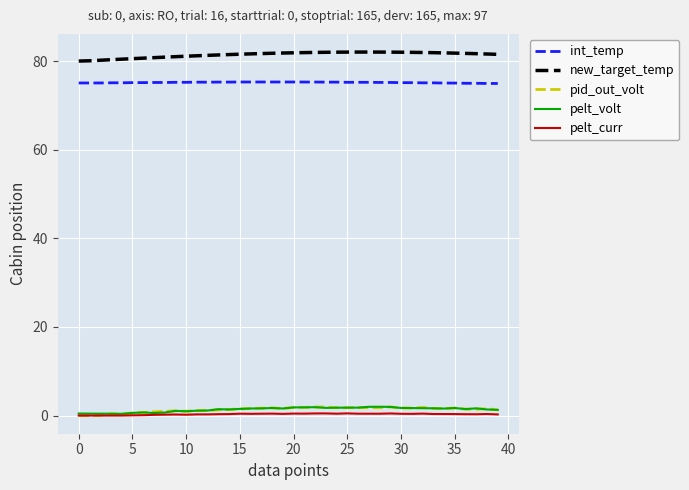

What is the sum of all int_temp values?

3006.1